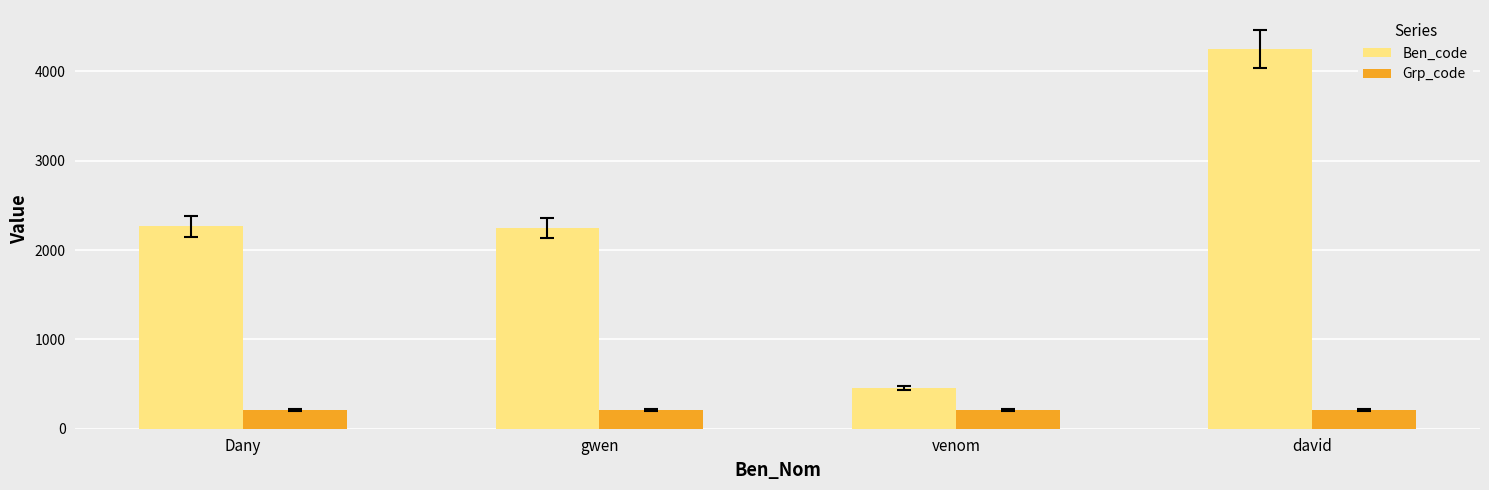

At how many categories does at least one series exceed 3912?

1